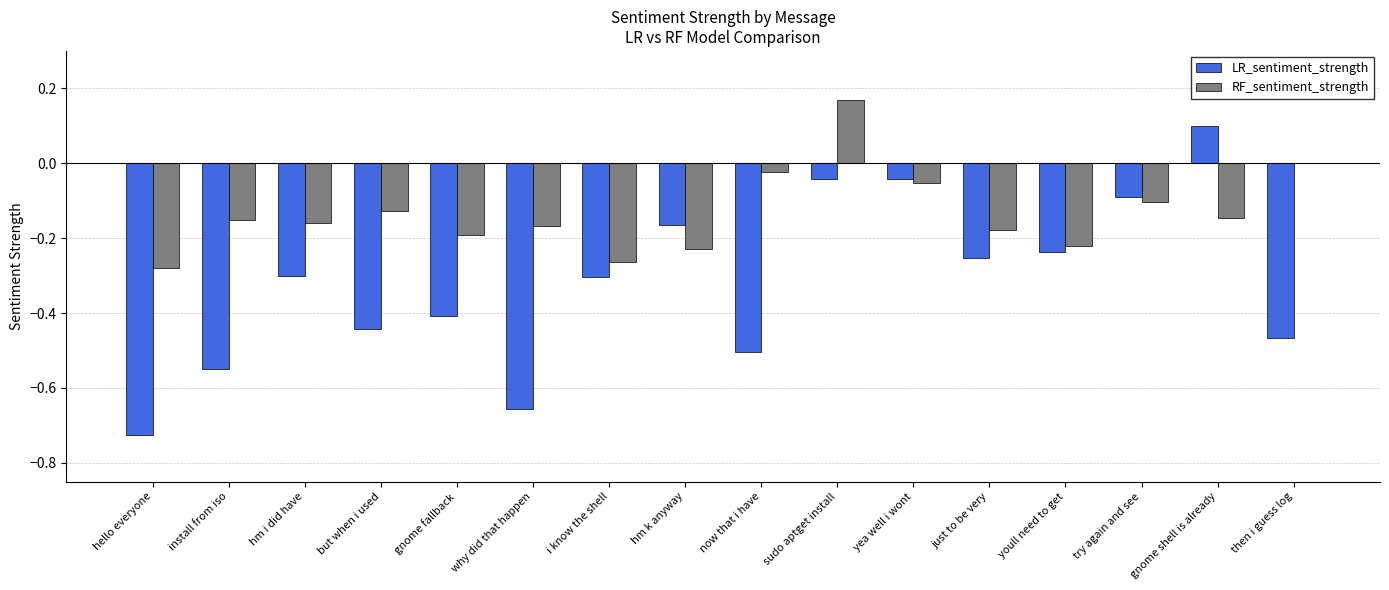

The value of RF_sentiment_strength at install from iso is -0.3. True or false?

False